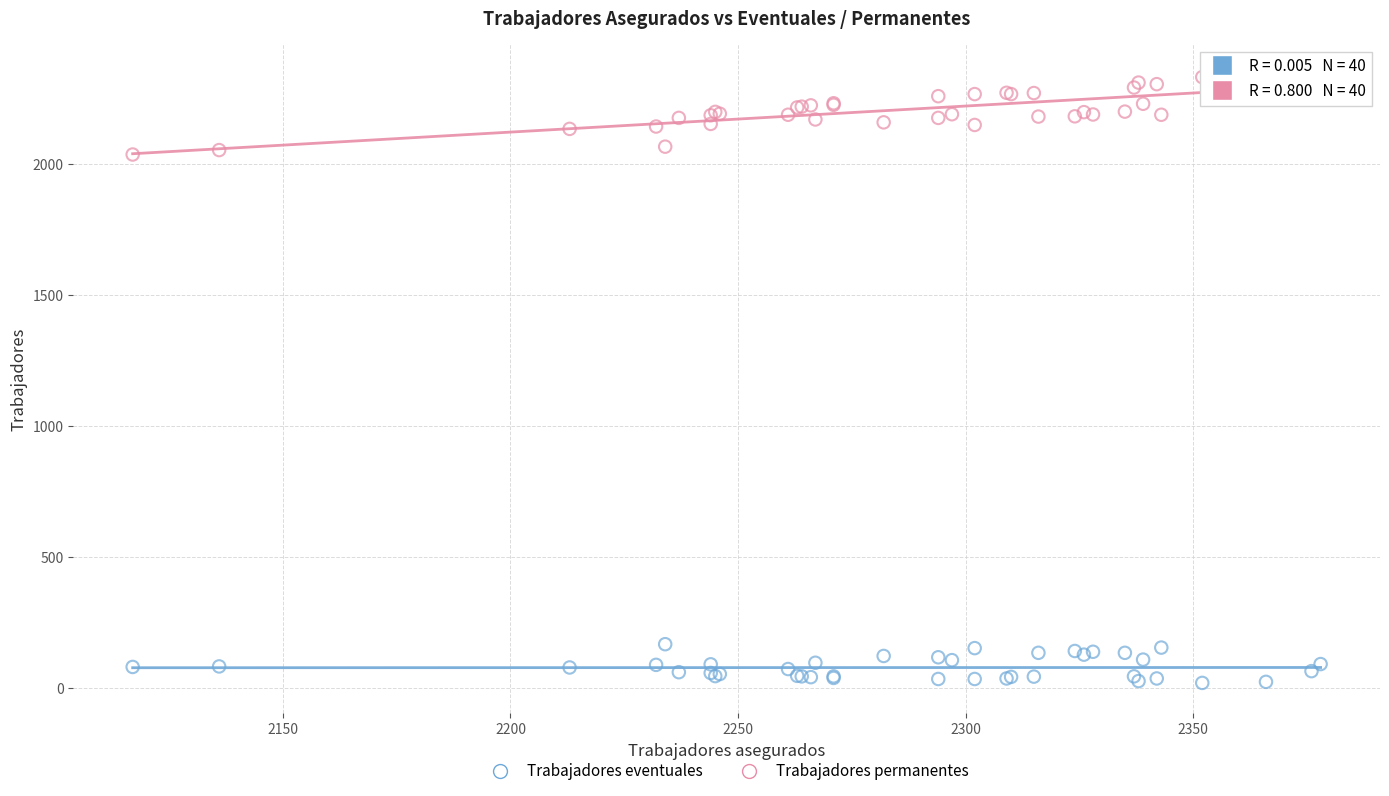

What are all the series names shown in the legend?

Trabajadores eventuales, Trabajadores permanentes